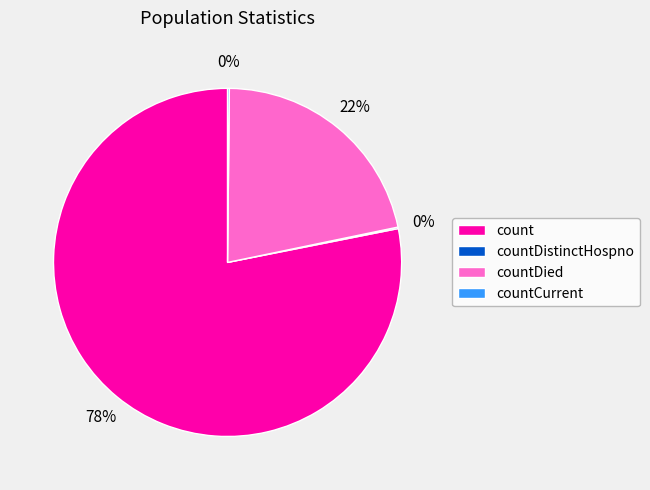

Is count the majority of the pie?

Yes